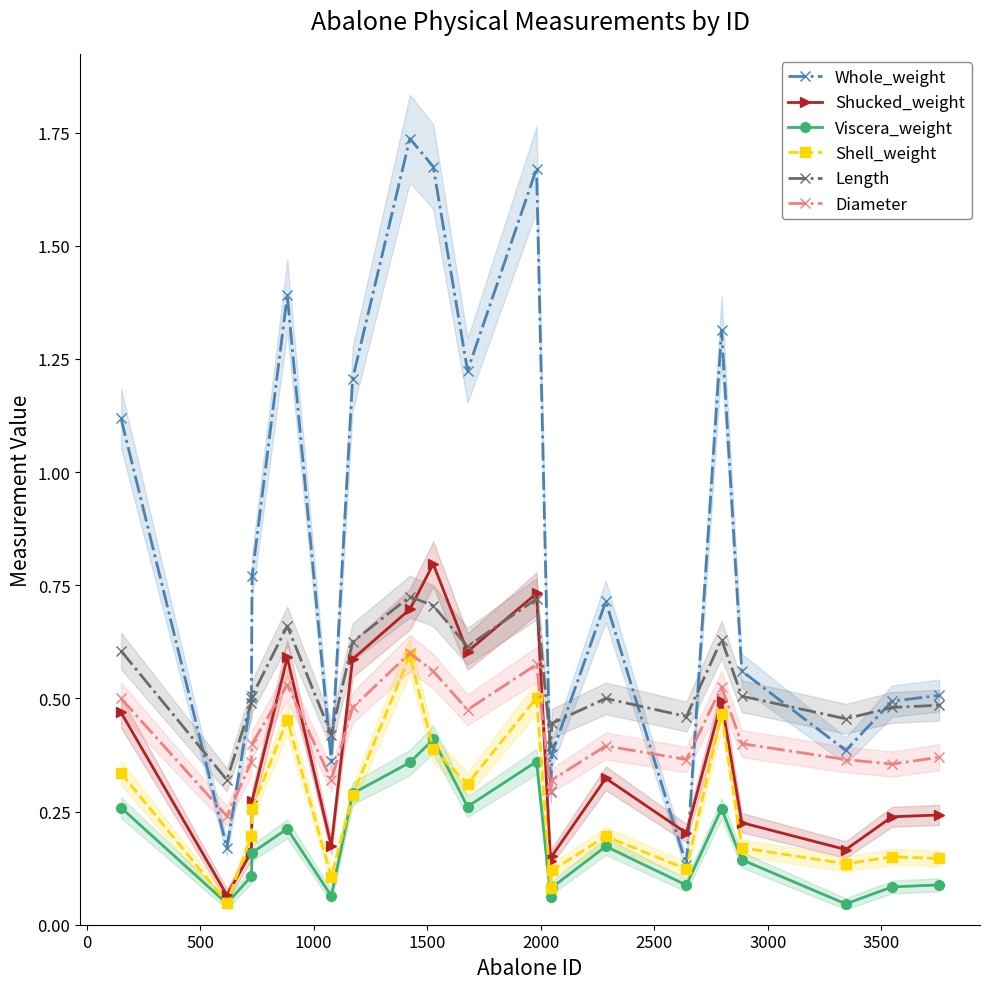

True or false: Viscera_weight and Whole_weight intersect in this chart.

False